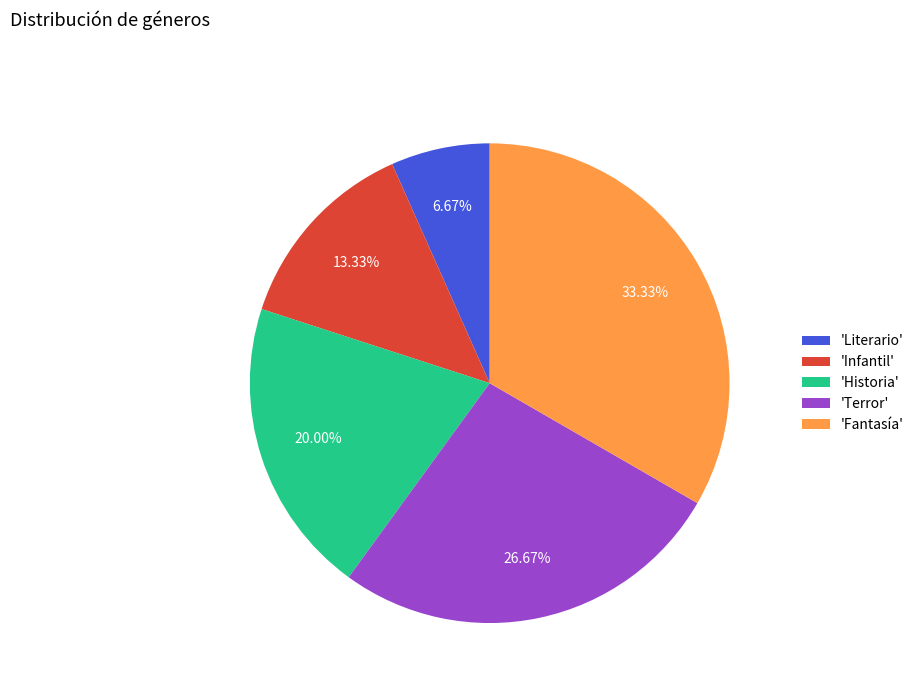

Approximately how many times larger is the value at 'Terror' compared to 'Infantil'?

2.0